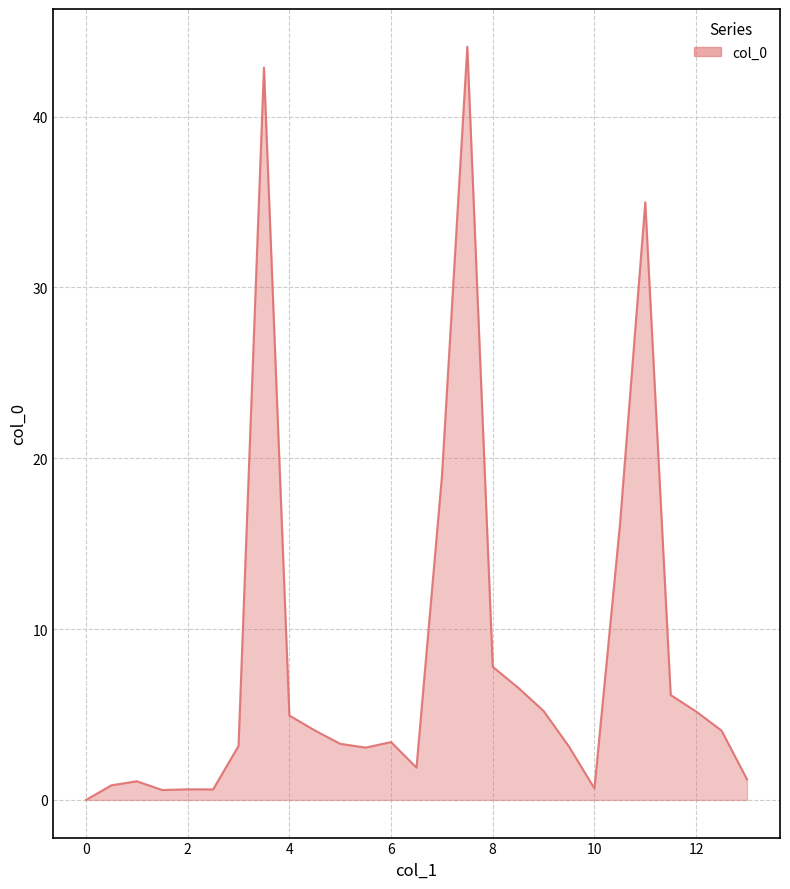

The chart shows a value of 0.0 at 0. True or false?

True